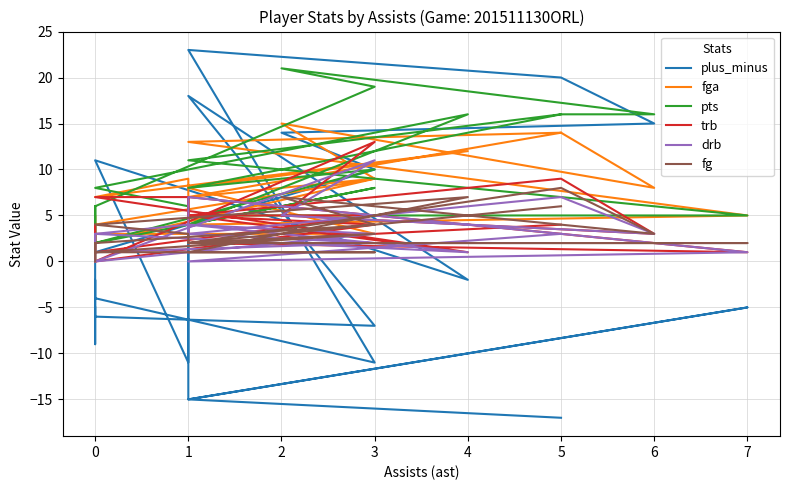

What is the average value of the trb series?

4